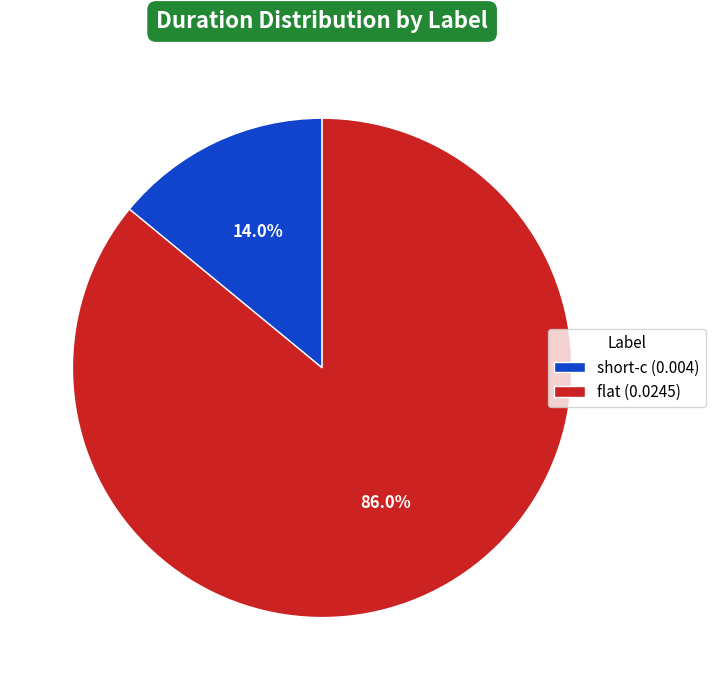

Does any single category account for the majority?

Yes